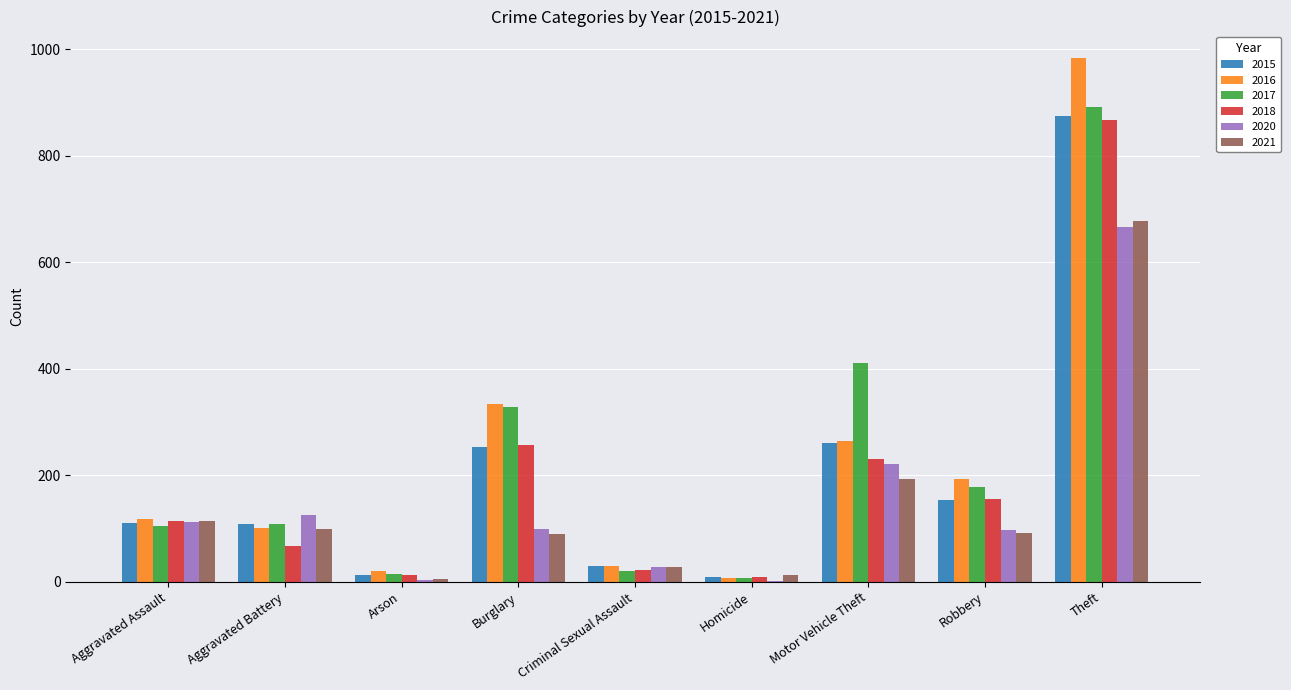

At which category is the sum across all series the highest?

Theft